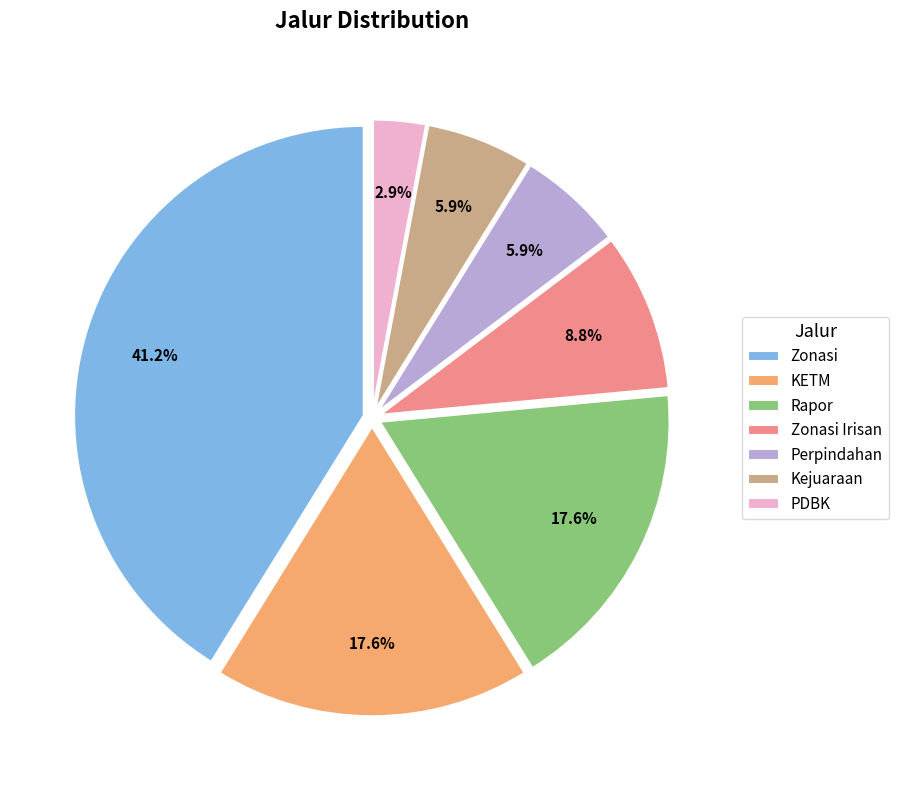

The KETM slice represents 6% of the pie. True or false?

False